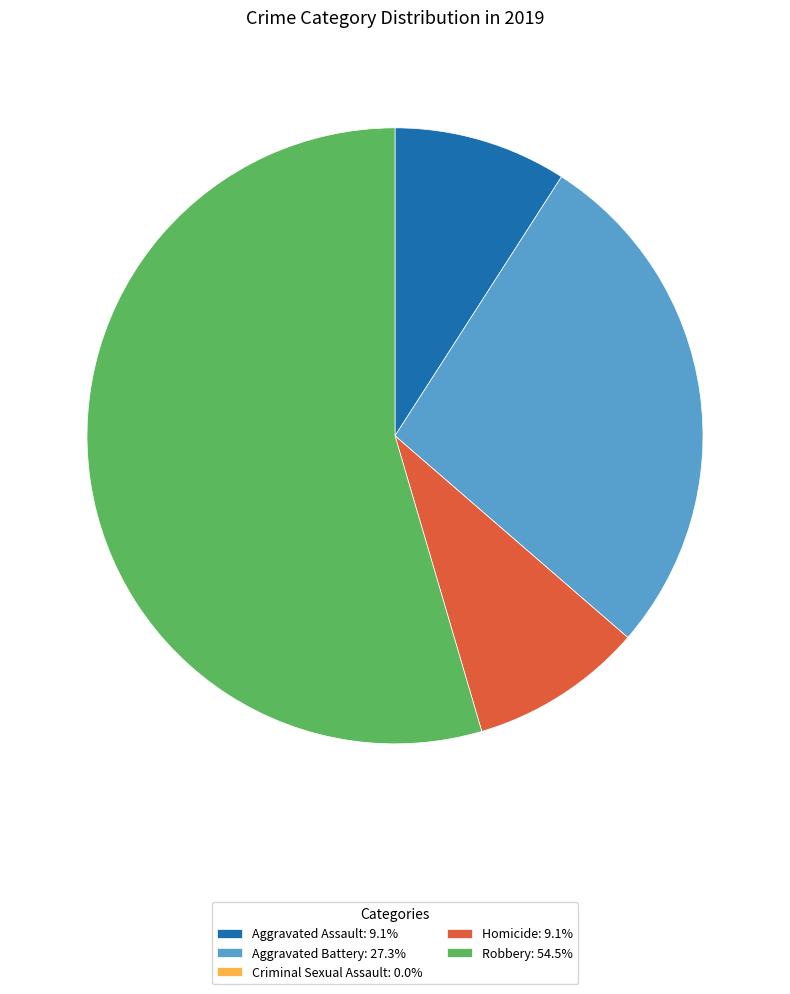

Does Aggravated Assault: 9.1% represent more than half of the total?

No